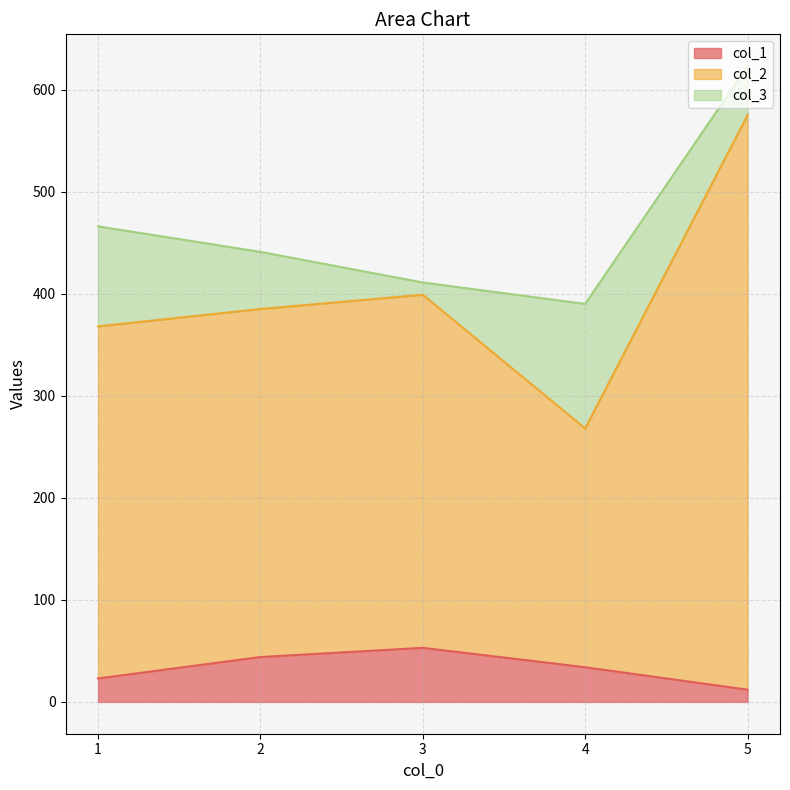

What value does the col_2 series have at 5?

575